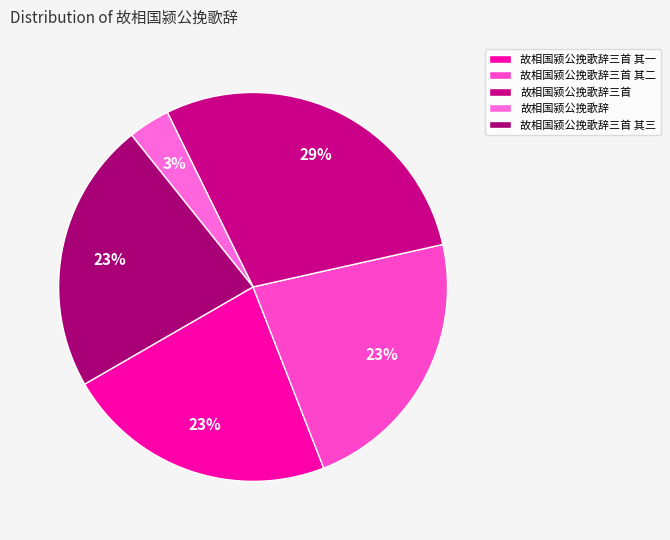

Does any single category account for the majority?

No